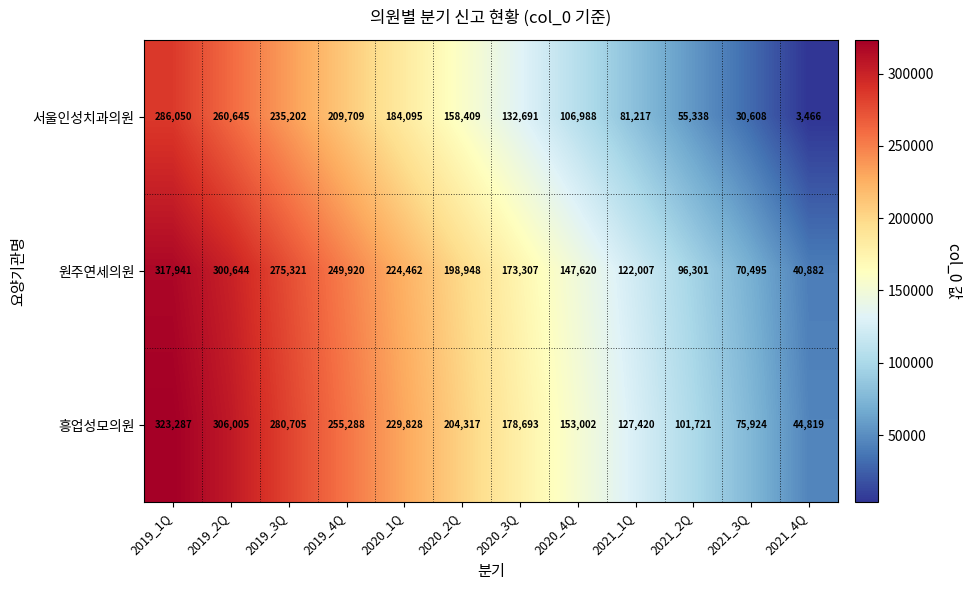

What is the difference between the maximum and minimum values in the 흥업성모의원 series?

278468